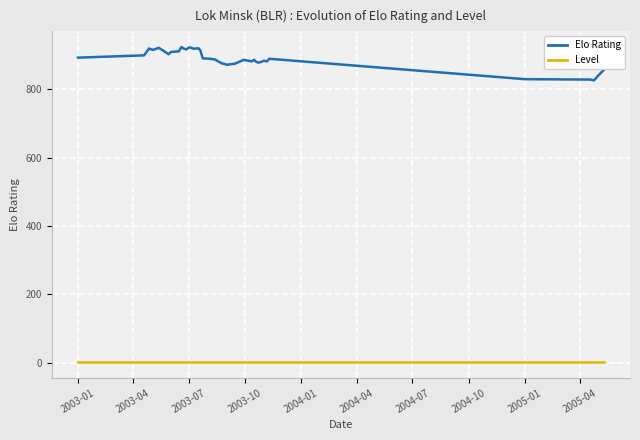

What is the lowest value of the Elo Rating series?

826.7